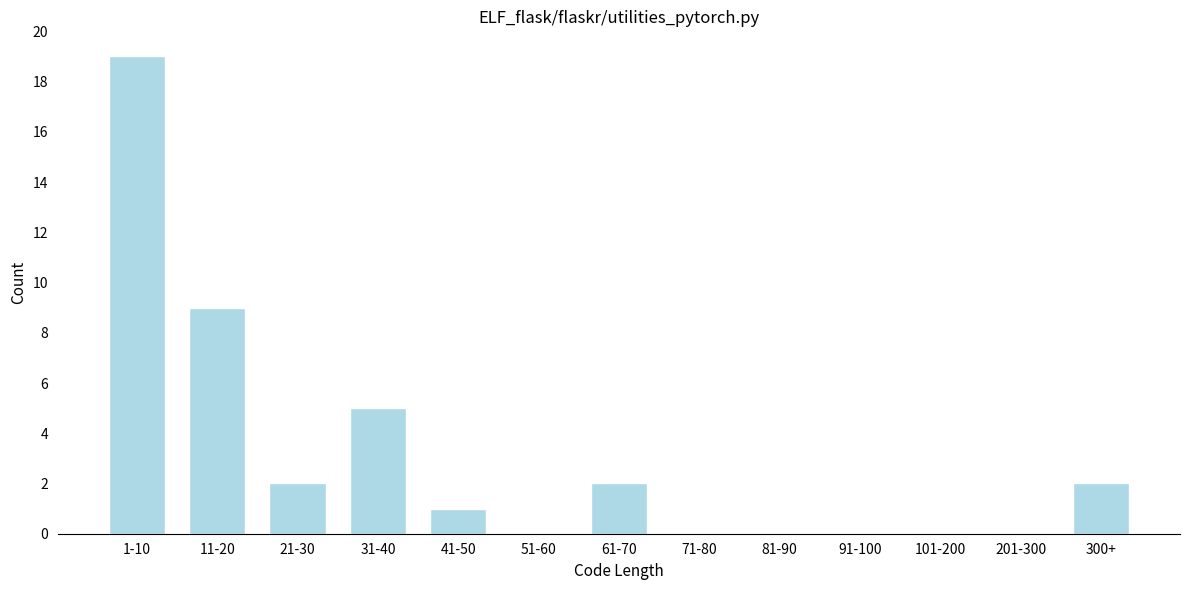

Reading left to right, extract all data points from this chart.

1-10=19	11-20=9	21-30=2	31-40=5	41-50=1	51-60=0	61-70=2	71-80=0	81-90=0	91-100=0	101-200=0	201-300=0	300+=2